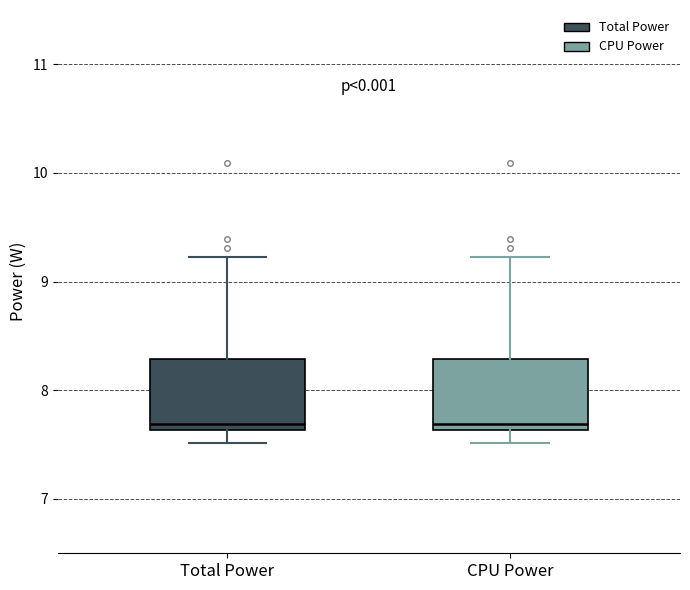

Where does the lower whisker of the box for Total Power end on the y-axis? The values are not printed on the chart, so give them approximately, as read against the axis.

7.5